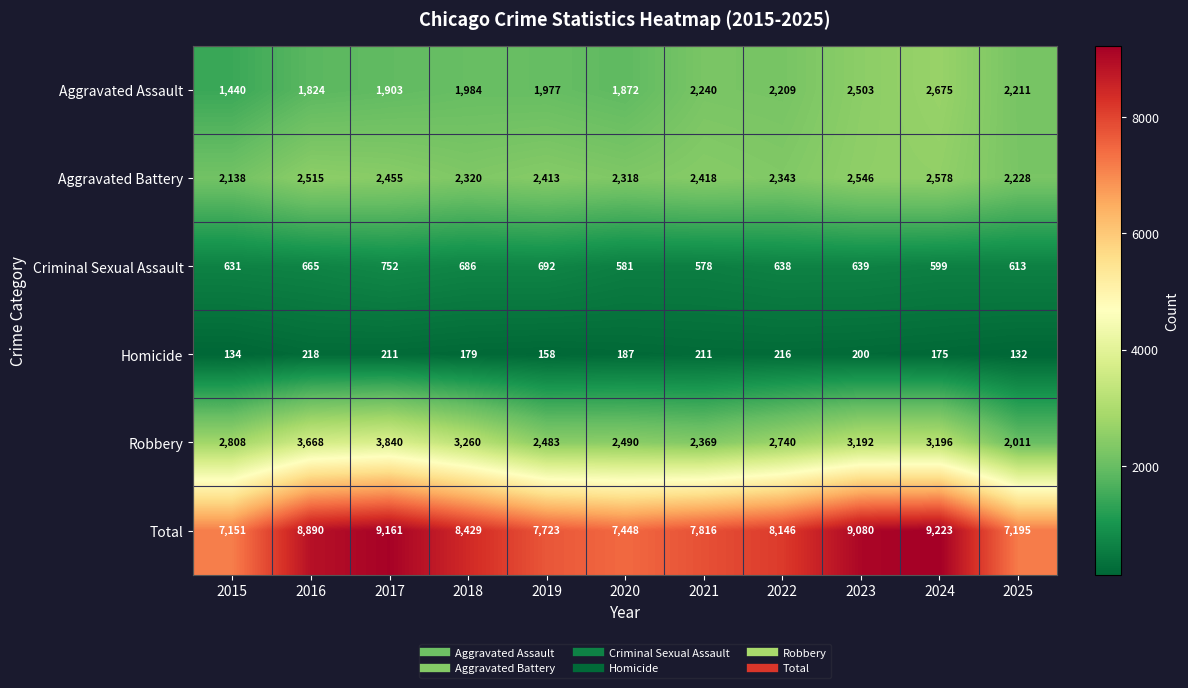

What is the total value across all series at 2015?

14302